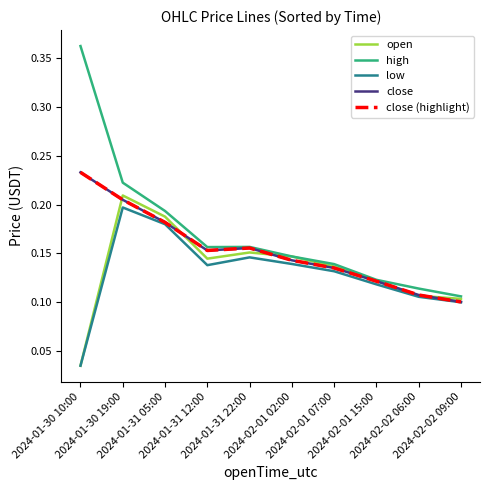

Which series has the largest range (max minus min)?

high